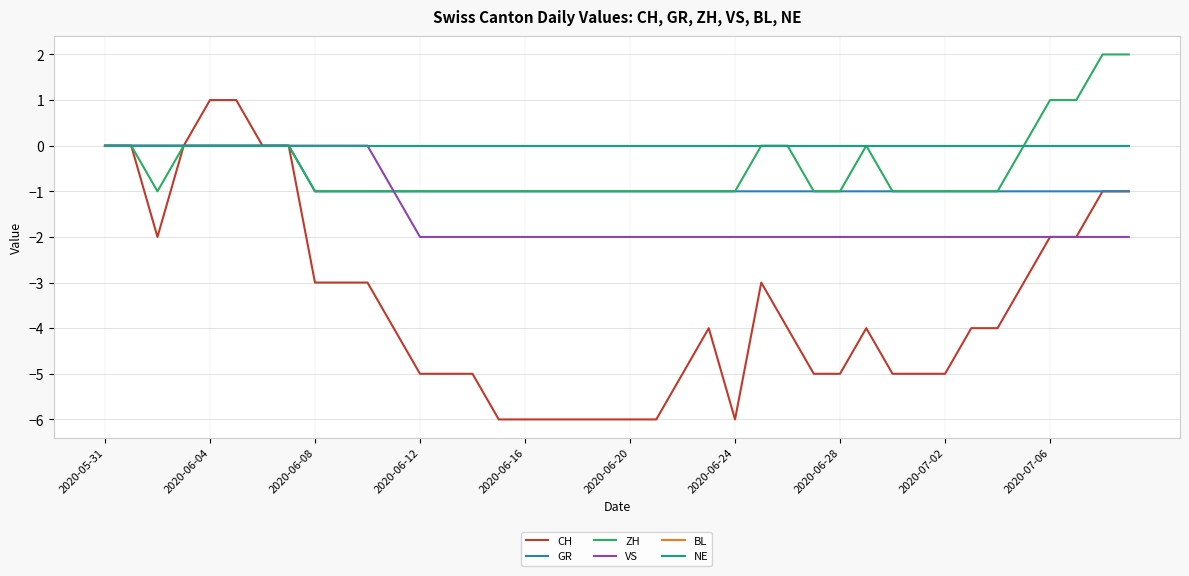

Is this an area chart (filled region under the line)?

No